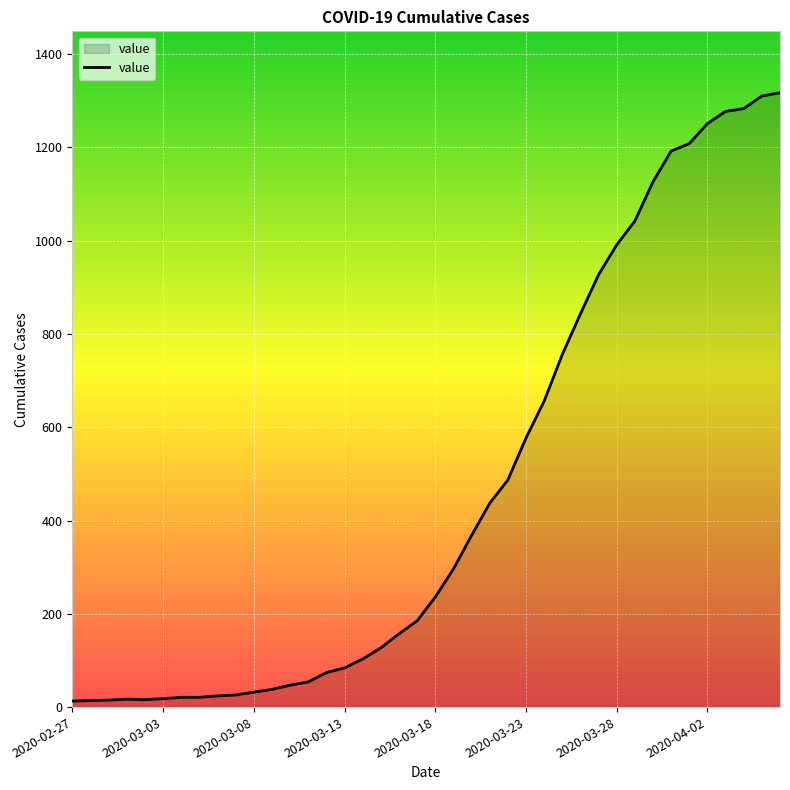

What is the maximum value shown in the chart?

1317